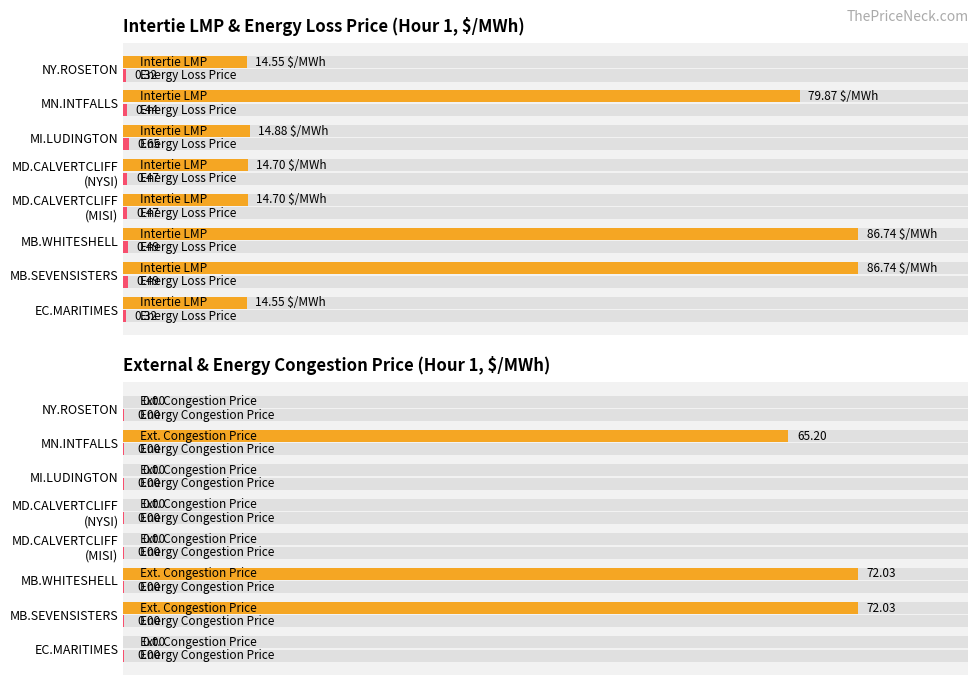

The Energy Congestion Price (0) series shows 0.1 at 6. True or false?

False